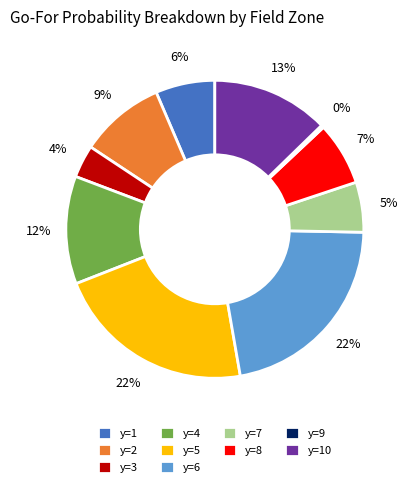

True or false: y=10 accounts for 6% of the total.

False